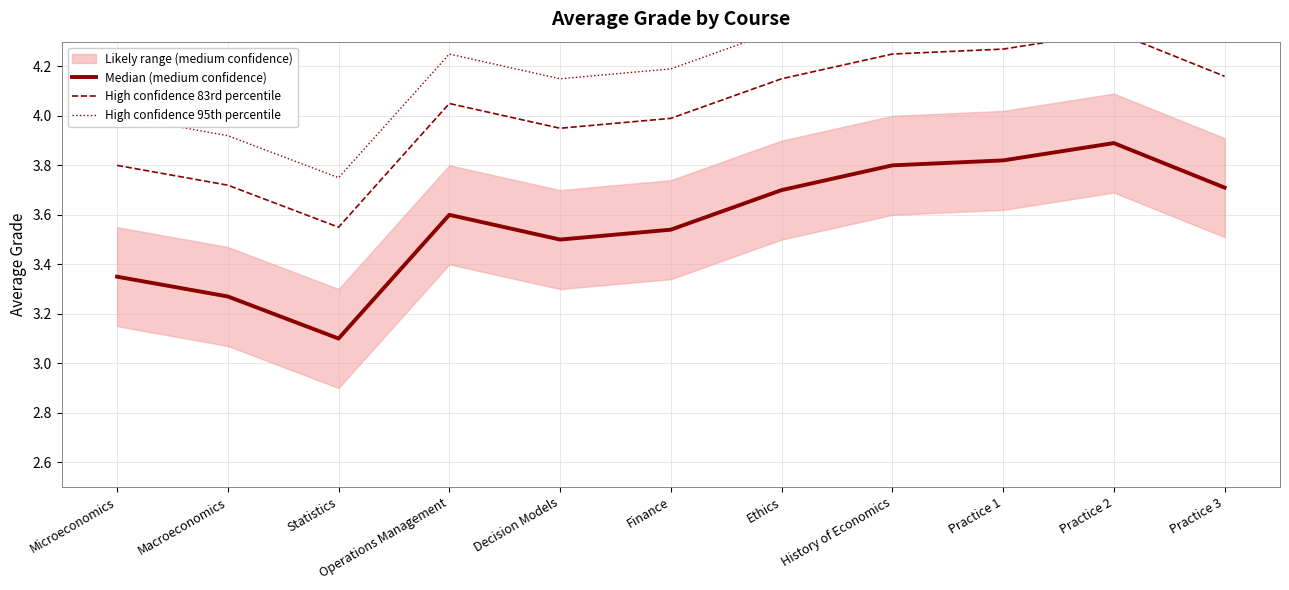

In High confidence 95th percentile, how many points are higher than both neighbors (excluding endpoints)?

2